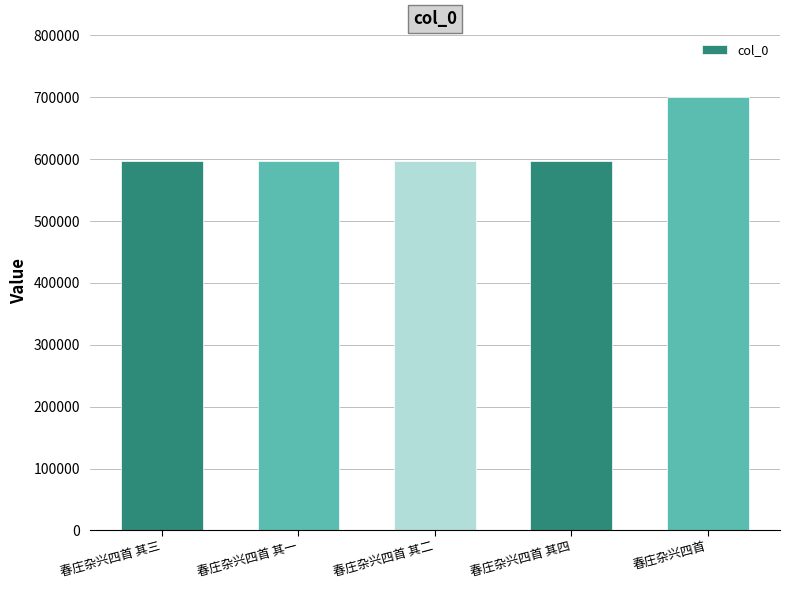

Is it true that the value at 春庄杂兴四首 其一 is 236711?

False